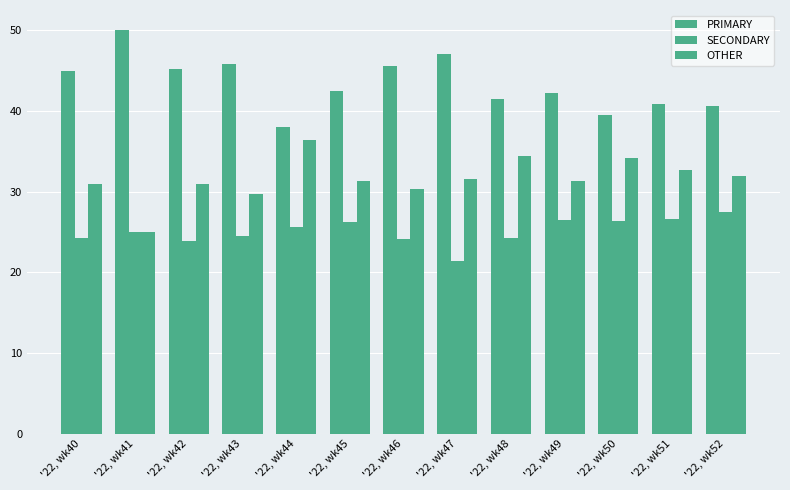

What is the value of the OTHER bar at the 7th from the left?

30.4